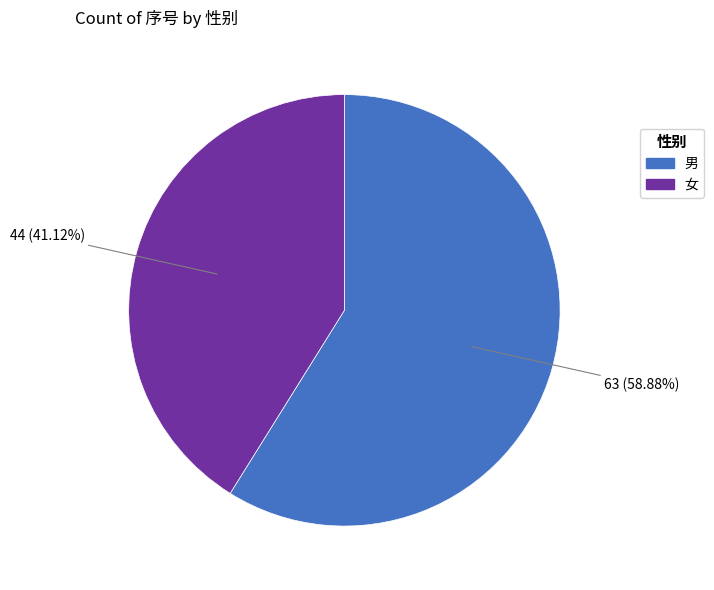

To the nearest percent, what is the difference between the largest and smallest slice percentages?

18%